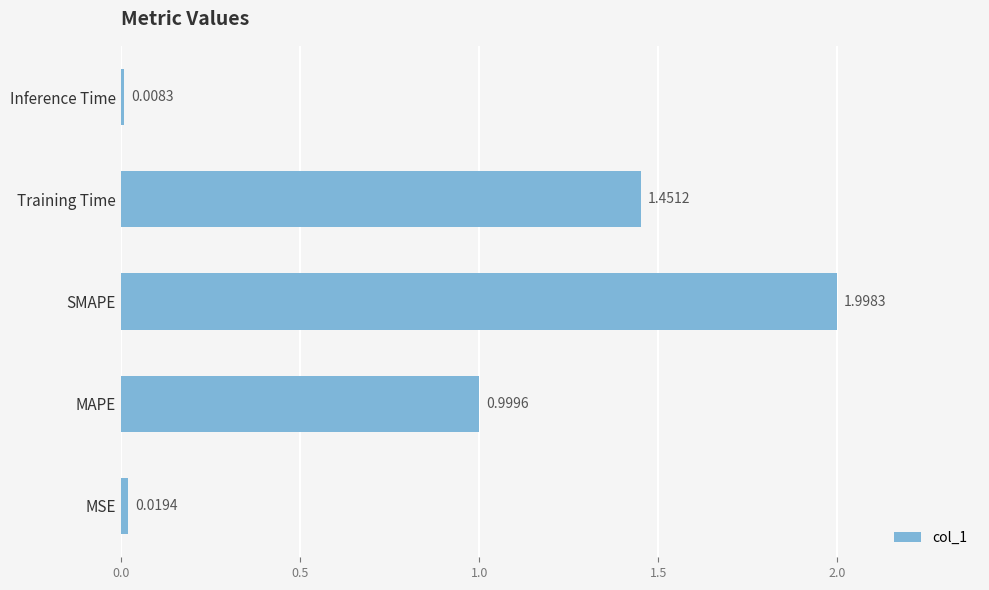

Where is the data nearest to the value 1?

MAPE